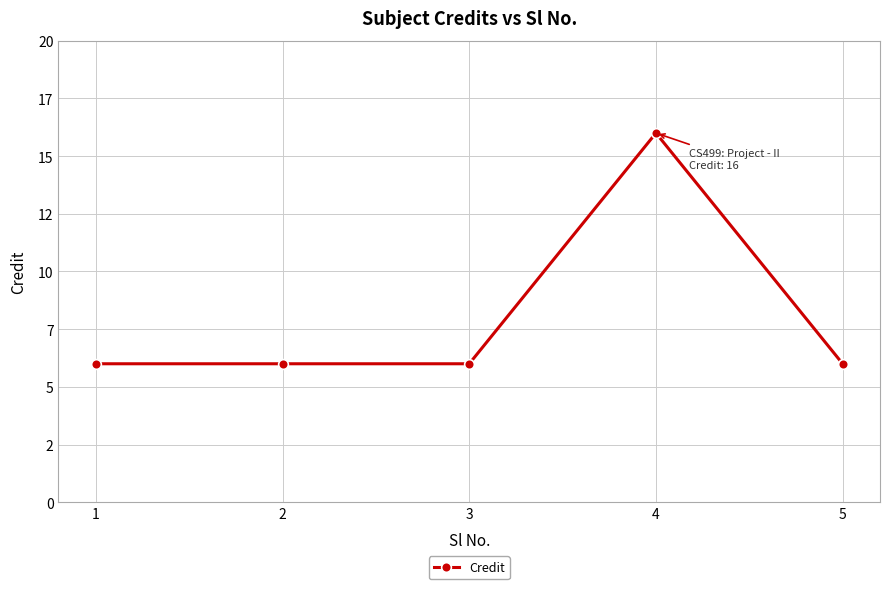

Which has a higher value, 3 or 4?

4